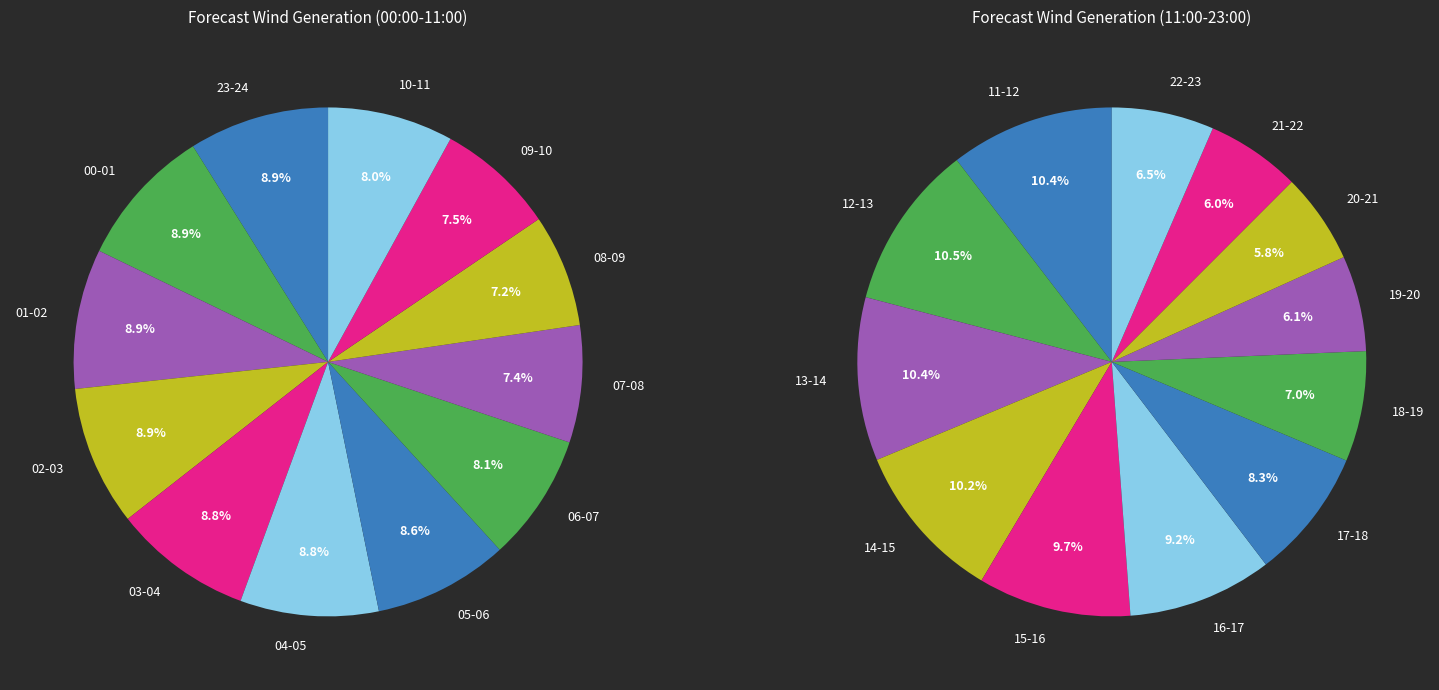

How many segments does this pie chart have?

12